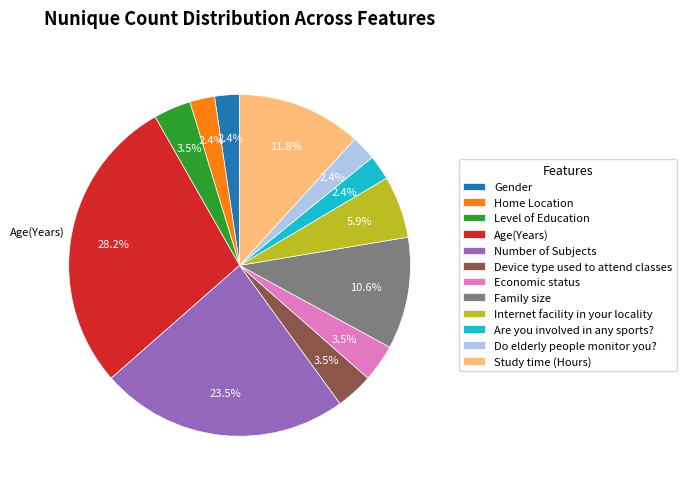

Do Device type used to attend classes and Level of Education together represent more than half of the pie?

No